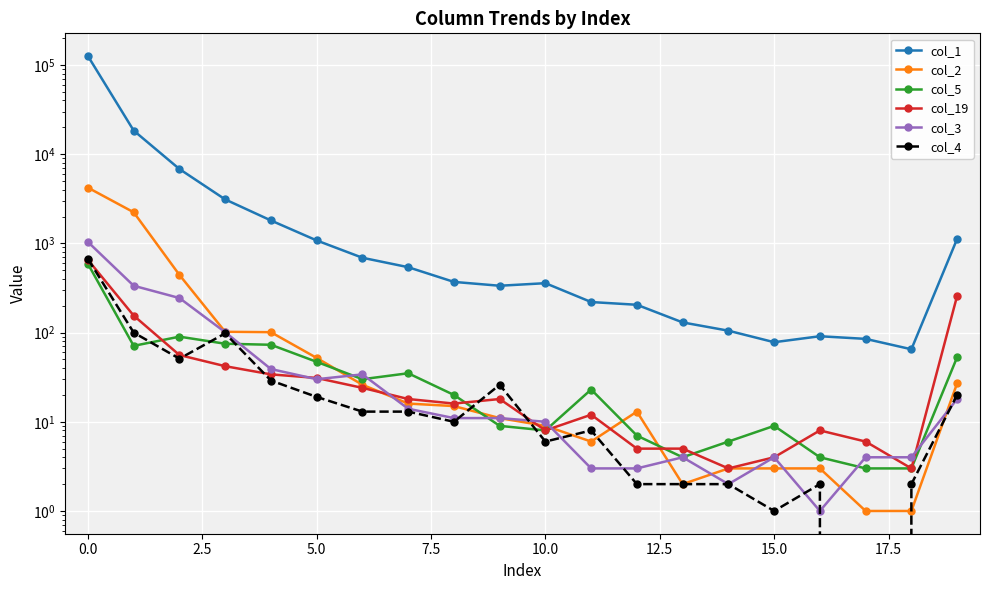

The col_2 series shows 2 at 15. True or false?

False